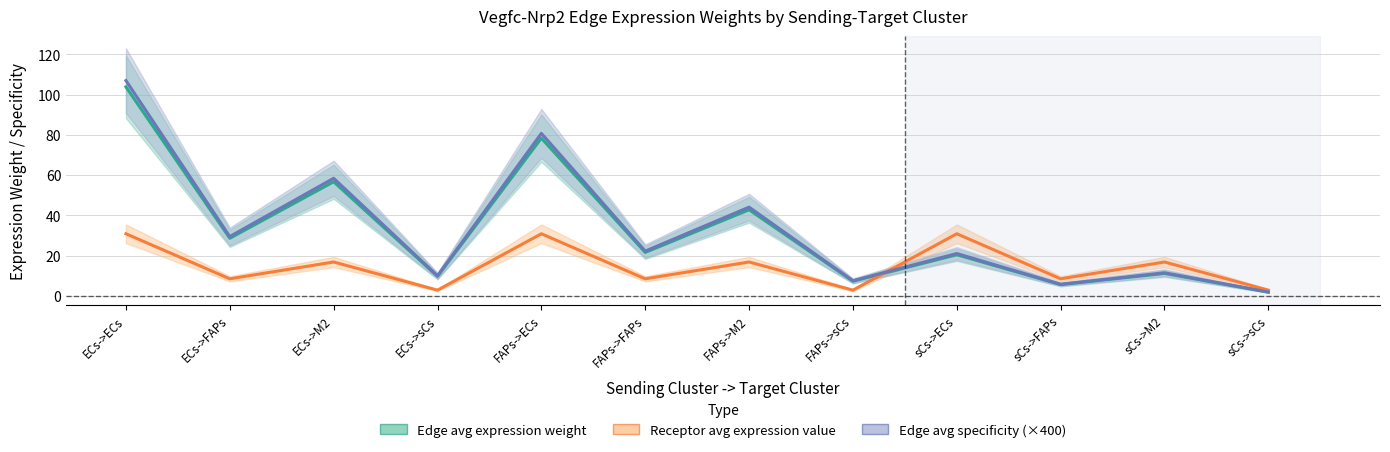

The value of Edge avg specificity (×400) at FAPs->M2 is 44.1. True or false?

True